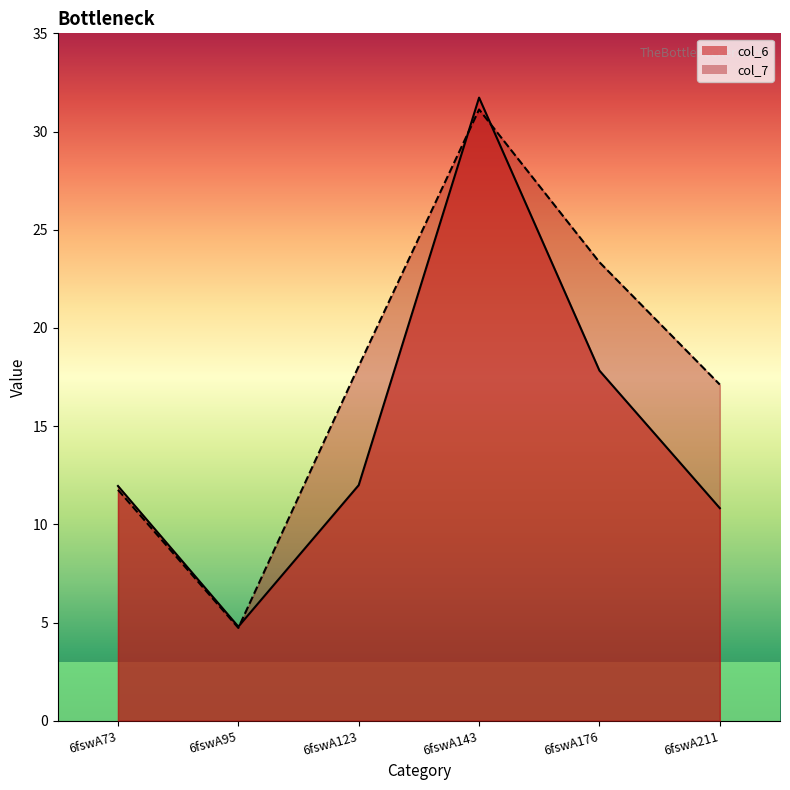

True or false: col_6 has more than 0 interior local peaks.

True